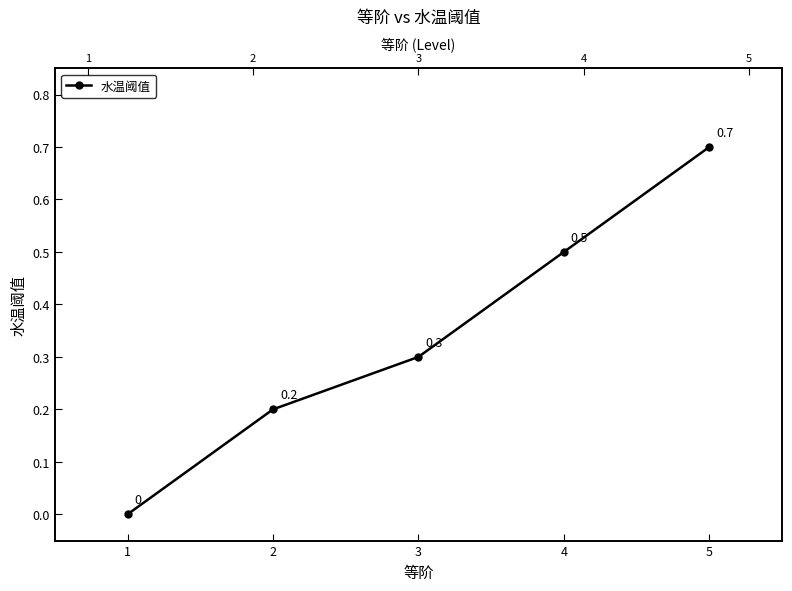

What is the sum of all values?

1.7